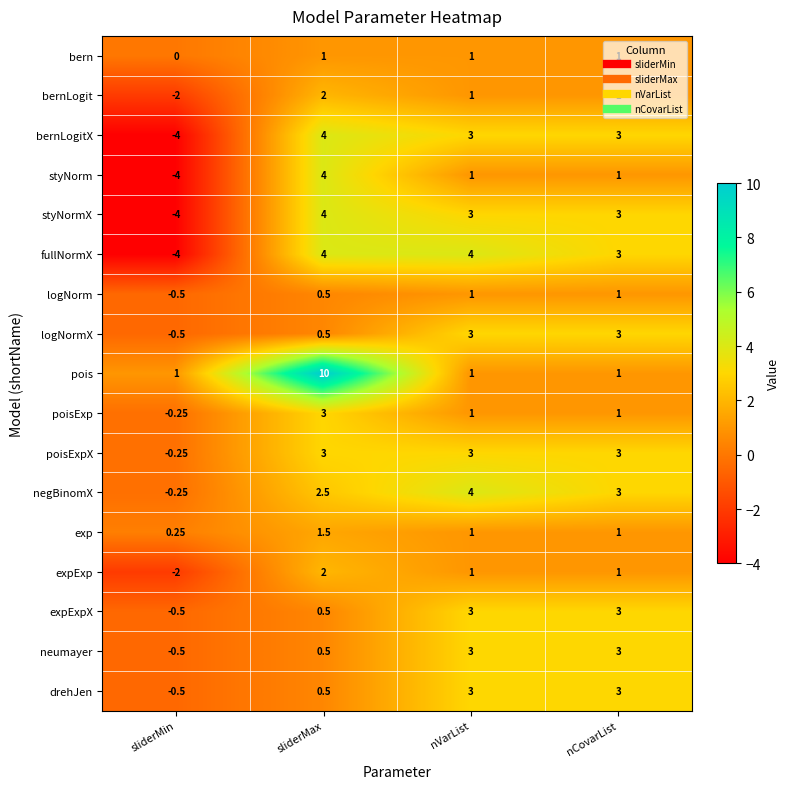

What is the greatest value displayed?

10.0